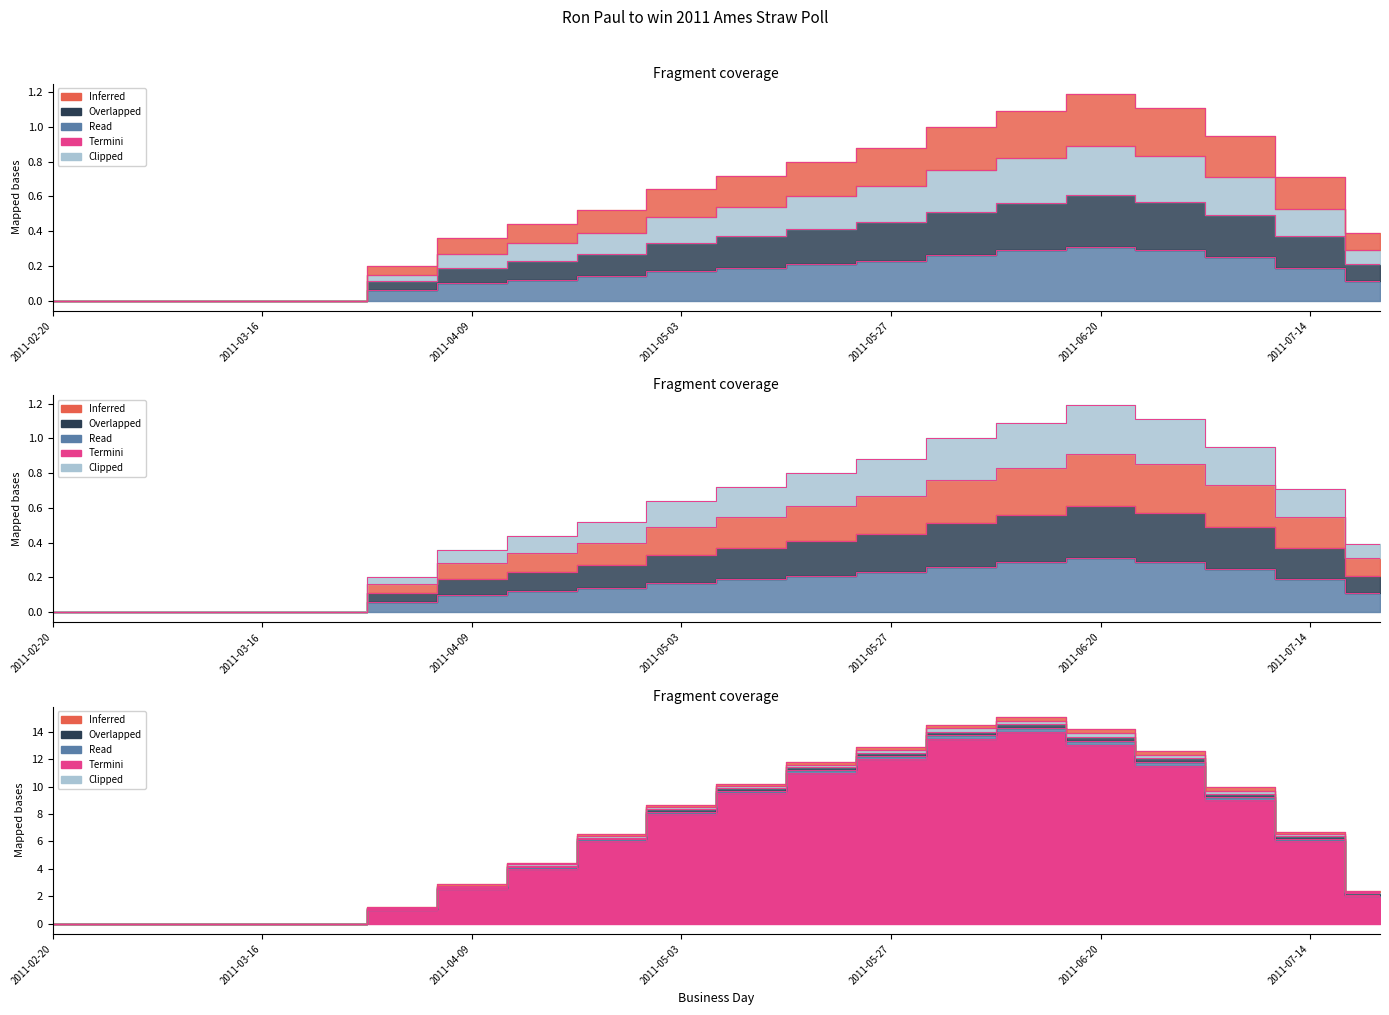

Rank the categories by session low value from lowest to highest.

2011-02-20, 2011-02-28, 2011-03-08, 2011-03-16, 2011-03-24, 2011-04-01, 2011-04-09, 2011-07-22, 2011-04-17, 2011-04-25, 2011-05-03, 2011-07-14, 2011-05-11, 2011-05-19, 2011-05-27, 2011-07-06, 2011-06-04, 2011-06-12, 2011-06-28, 2011-06-20